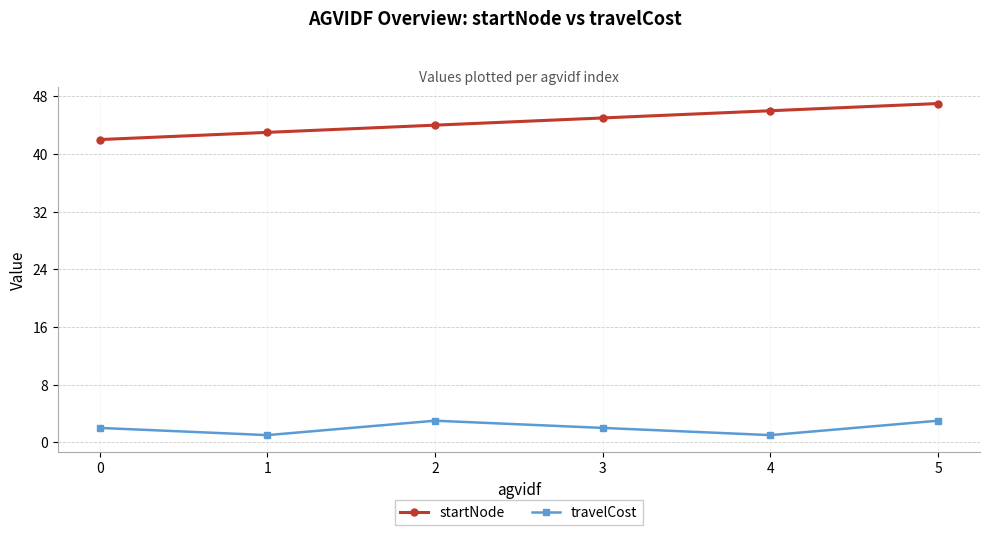

What is the difference between the travelCost values at 1 and 0?

1